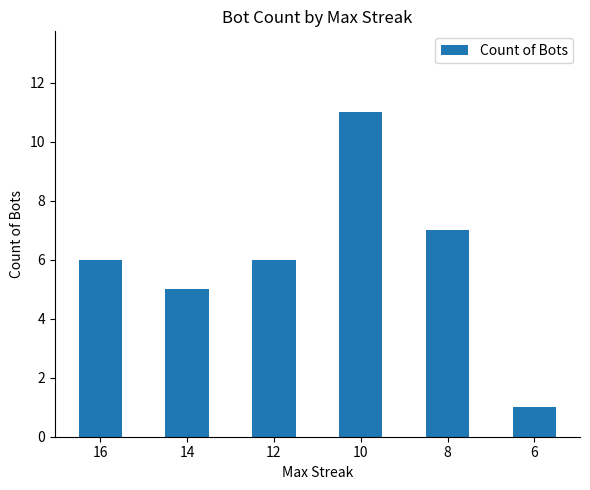

Reading left to right, list all the values displayed in this chart.

6	5	6	11	7	1